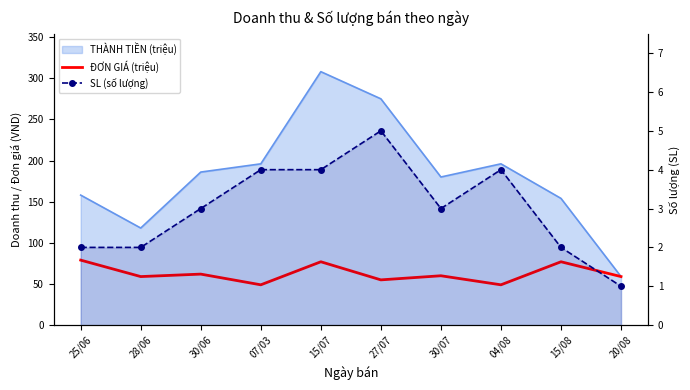

How many interior local valleys does the SL (số lượng) series have?

1